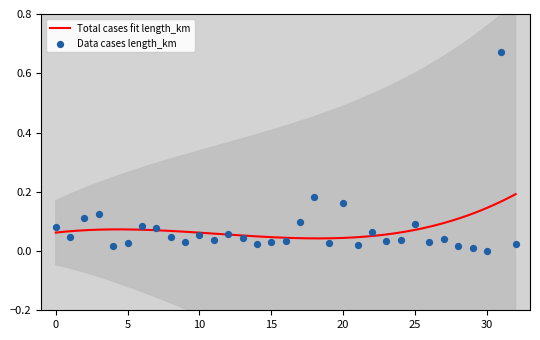

Between 17 and 18, which is larger?

18